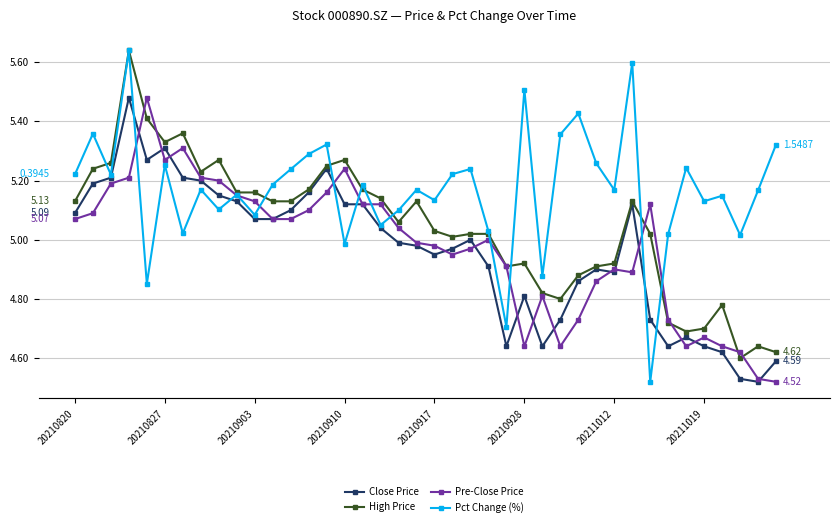

Where is High Price nearest to the value 5?

21